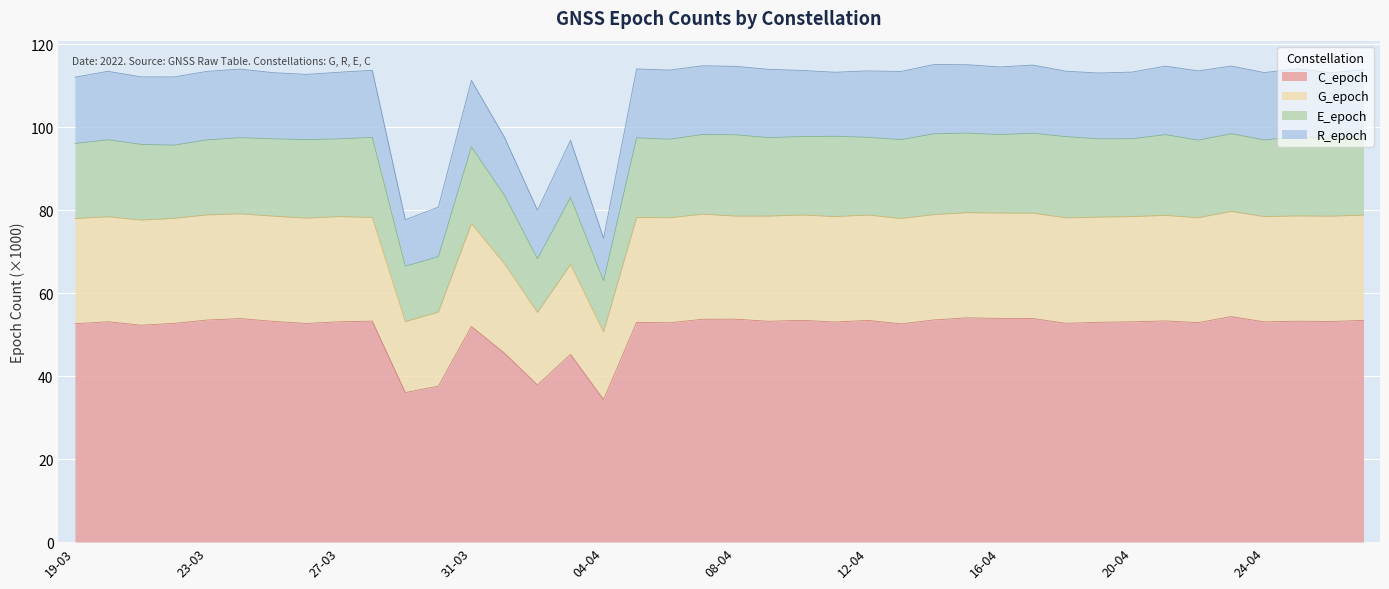

What is the minimum value for C_epoch?

34.4